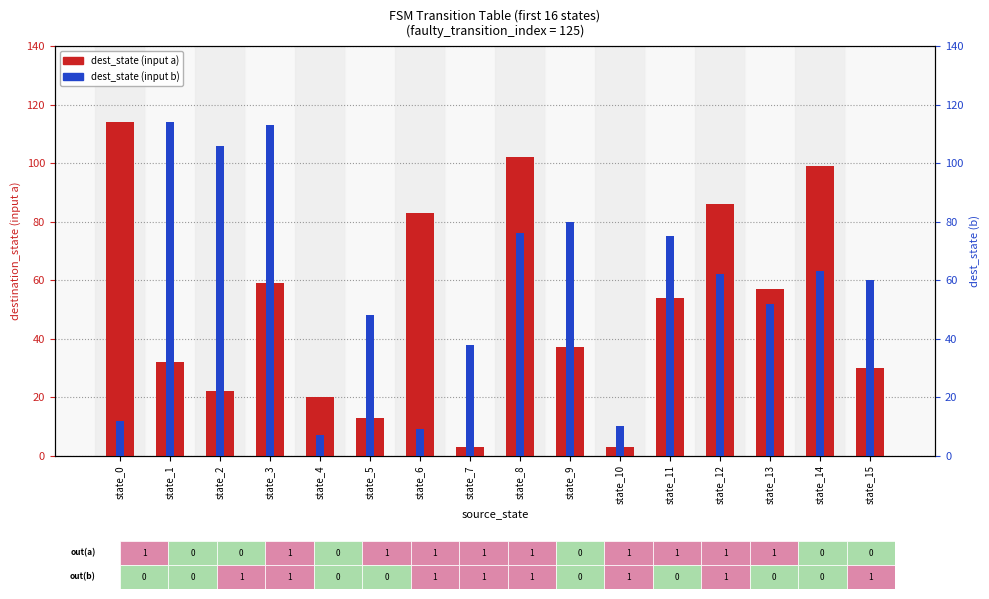

Reading right to left, what are all the values shown in this chart?

dest_state (a): state_15=30	state_14=99	state_13=57	state_12=86	state_11=54	state_10=3	state_9=37	state_8=102	state_7=3	state_6=83	state_5=13	state_4=20	state_3=59	state_2=22	state_1=32	state_0=114
dest_state (b): state_15=60	state_14=63	state_13=52	state_12=62	state_11=75	state_10=10	state_9=80	state_8=76	state_7=38	state_6=9	state_5=48	state_4=7	state_3=113	state_2=106	state_1=114	state_0=12